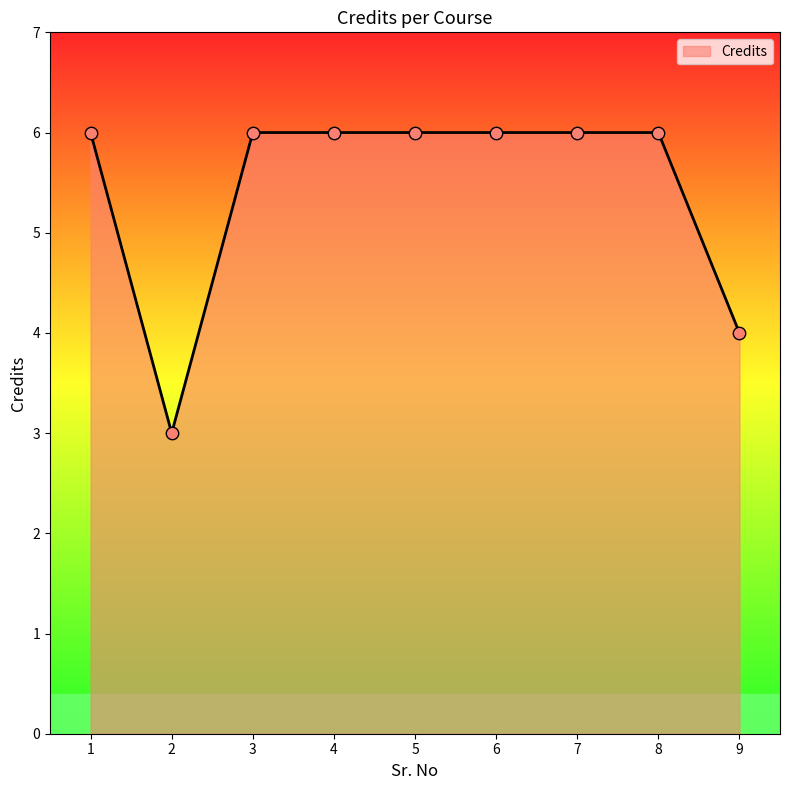

Approximately how many times larger is the value at 6 compared to 8?

1.0